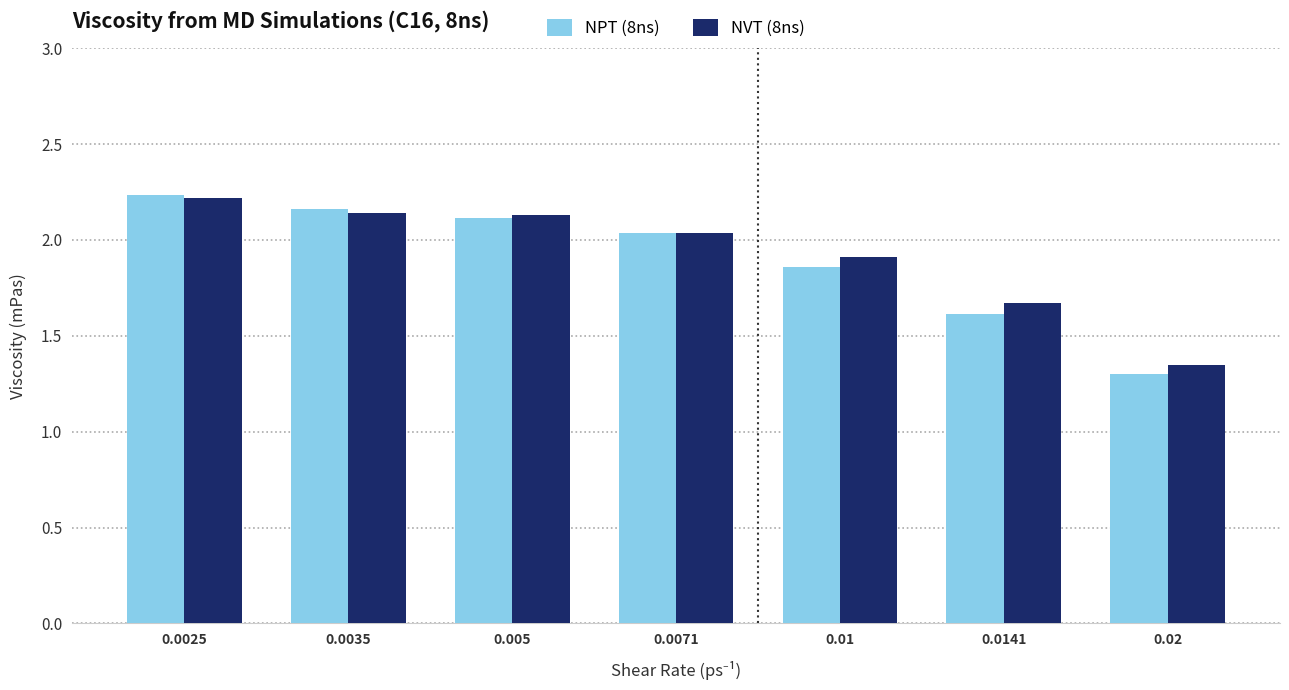

What is the sum of the NPT (8ns) values at 0.0035 and 0.0071?

4.2